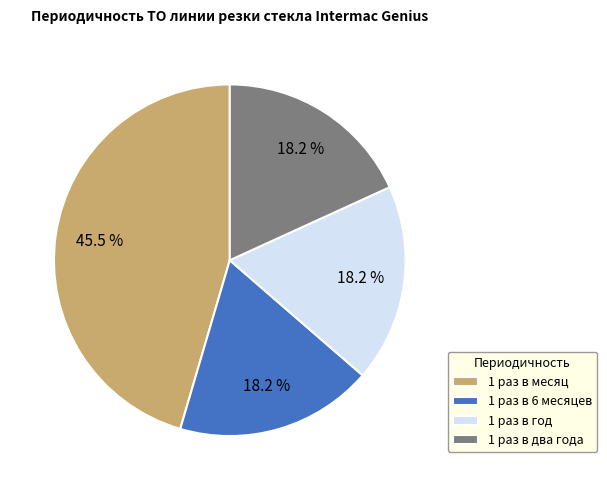

Does 1 раз в два года represent more than half of the total?

No